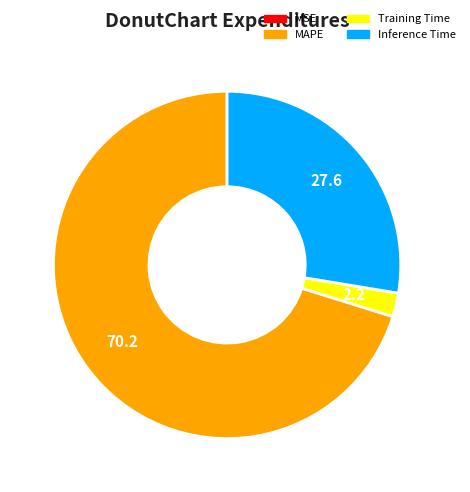

Does any single category account for the majority?

Yes